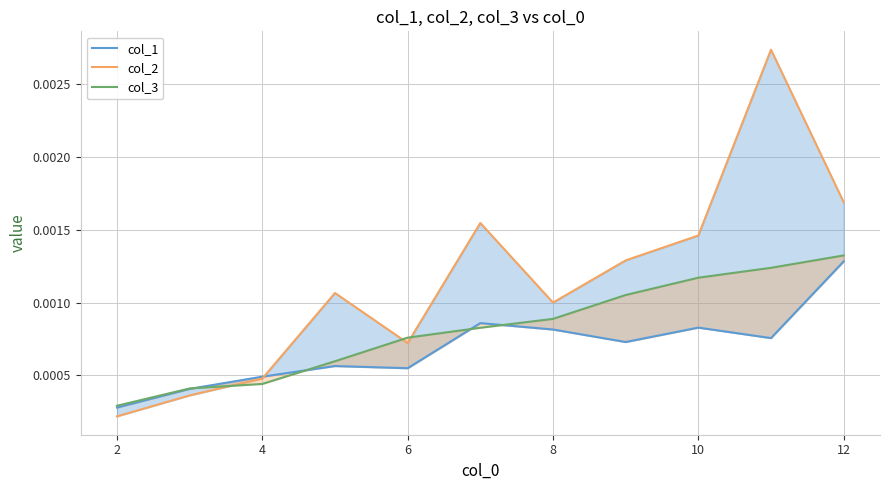

At how many categories does at least one series exceed 0?

11